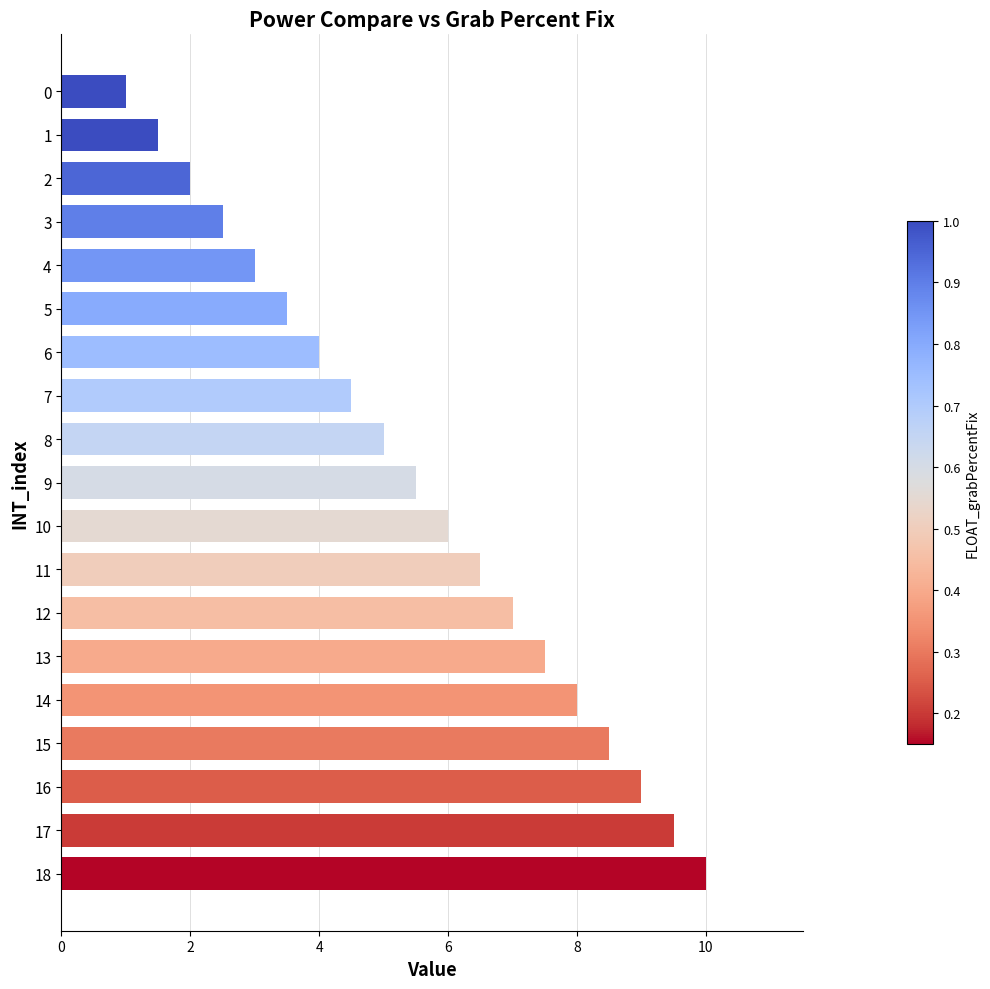

What is the value of the 18th bar from the top?

9.5